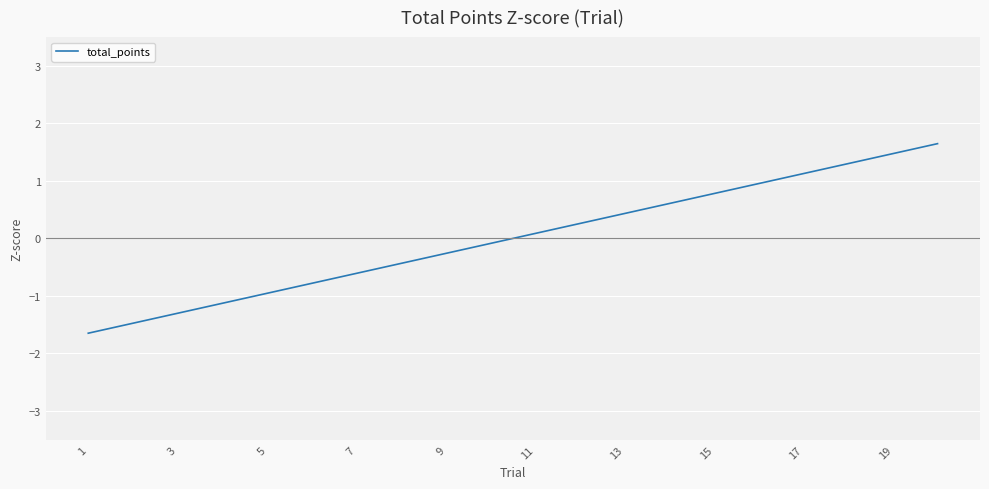

What is the smallest value displayed?

-1.6